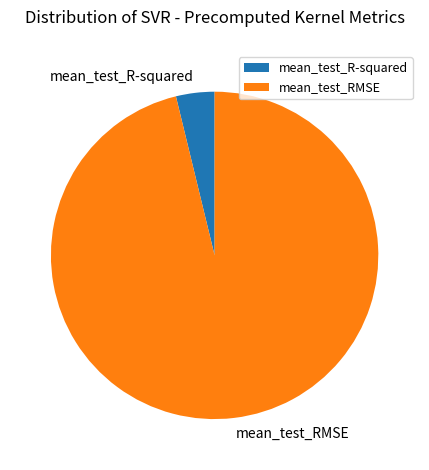

Is it true that mean_test_R-squared is 16% of the pie?

False